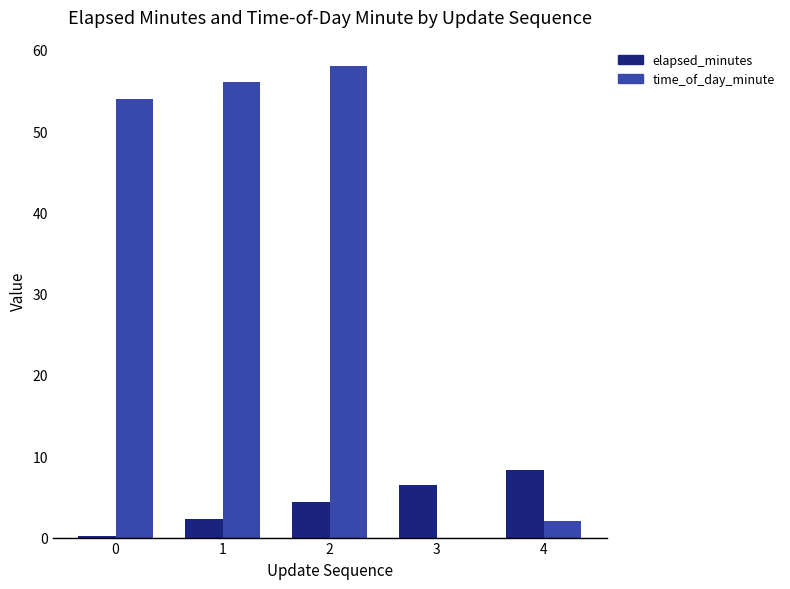

What is the sum of the time_of_day_minute values at 1 and 2?

114.0